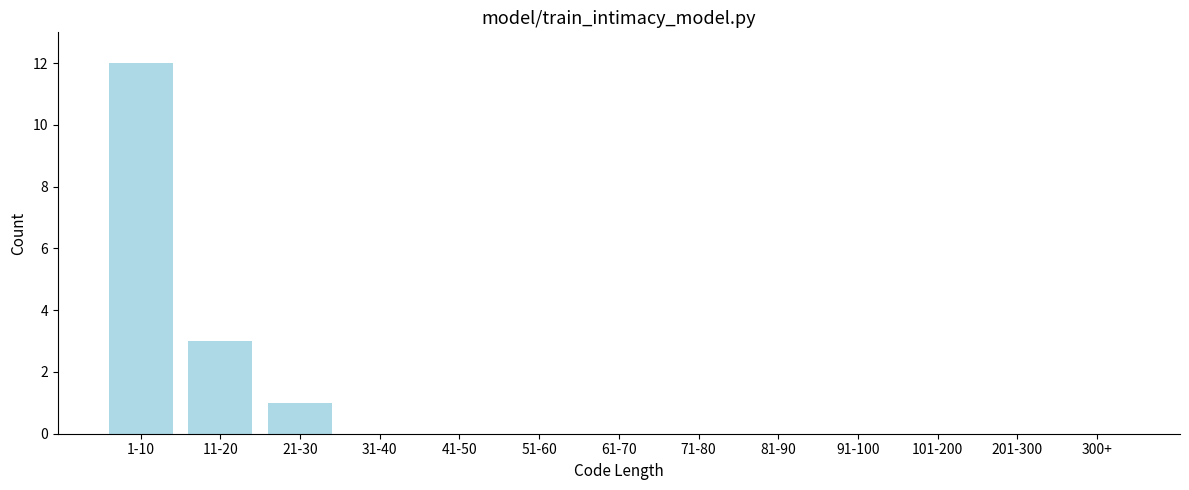

Reading right to left, list all the values displayed in this chart.

300+=0	201-300=0	101-200=0	91-100=0	81-90=0	71-80=0	61-70=0	51-60=0	41-50=0	31-40=0	21-30=1	11-20=3	1-10=12